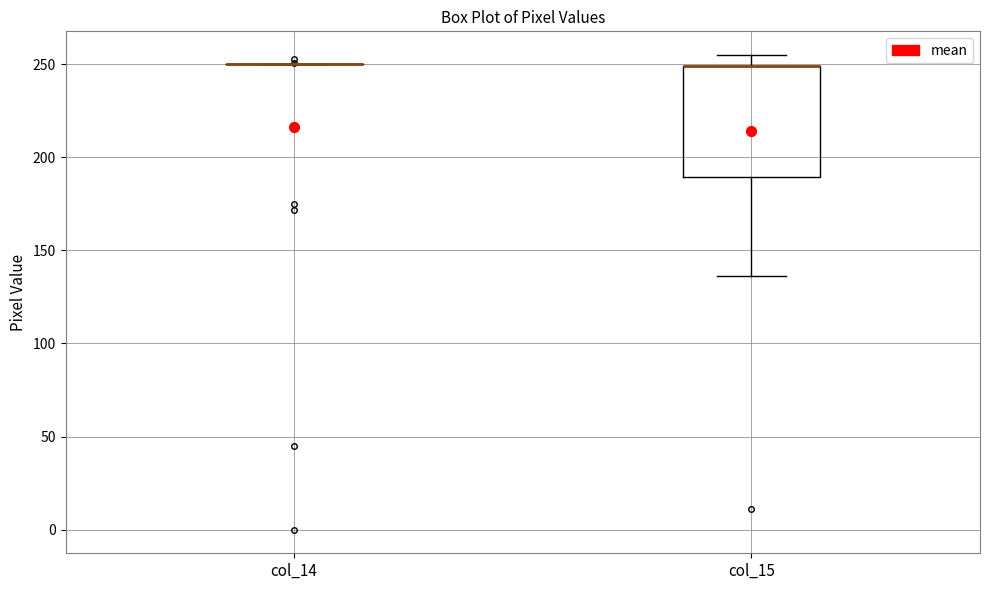

Comparing the boxes themselves (not the whiskers), which one is the tallest?

col_15